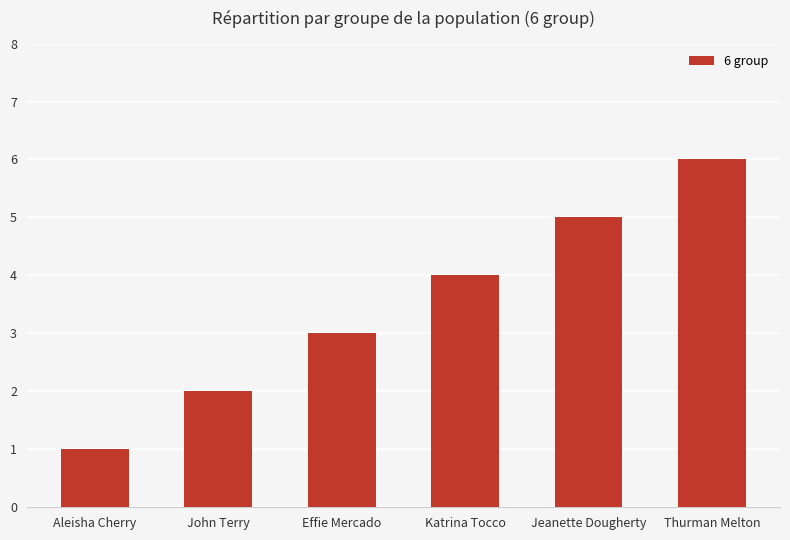

Reading left to right, transcribe all the data shown in this chart.

Aleisha Cherry=1	John Terry=2	Effie Mercado=3	Katrina Tocco=4	Jeanette Dougherty=5	Thurman Melton=6